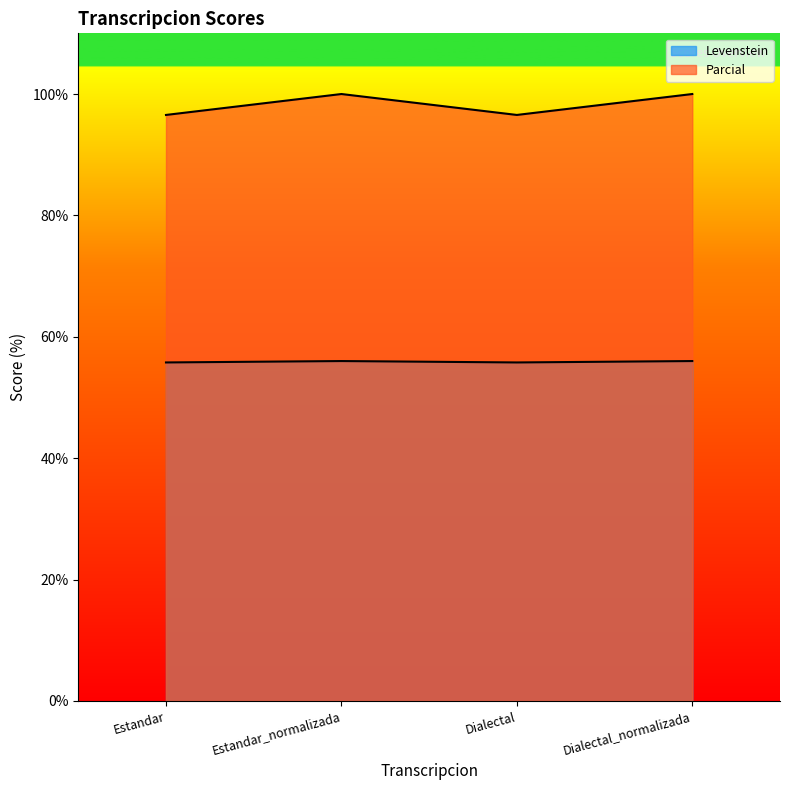

Reading left to right, transcribe all the data shown in this chart.

Levenstein: 55.8	56.0	55.8	56.0
Parcial: 96.6	100.0	96.6	100.0